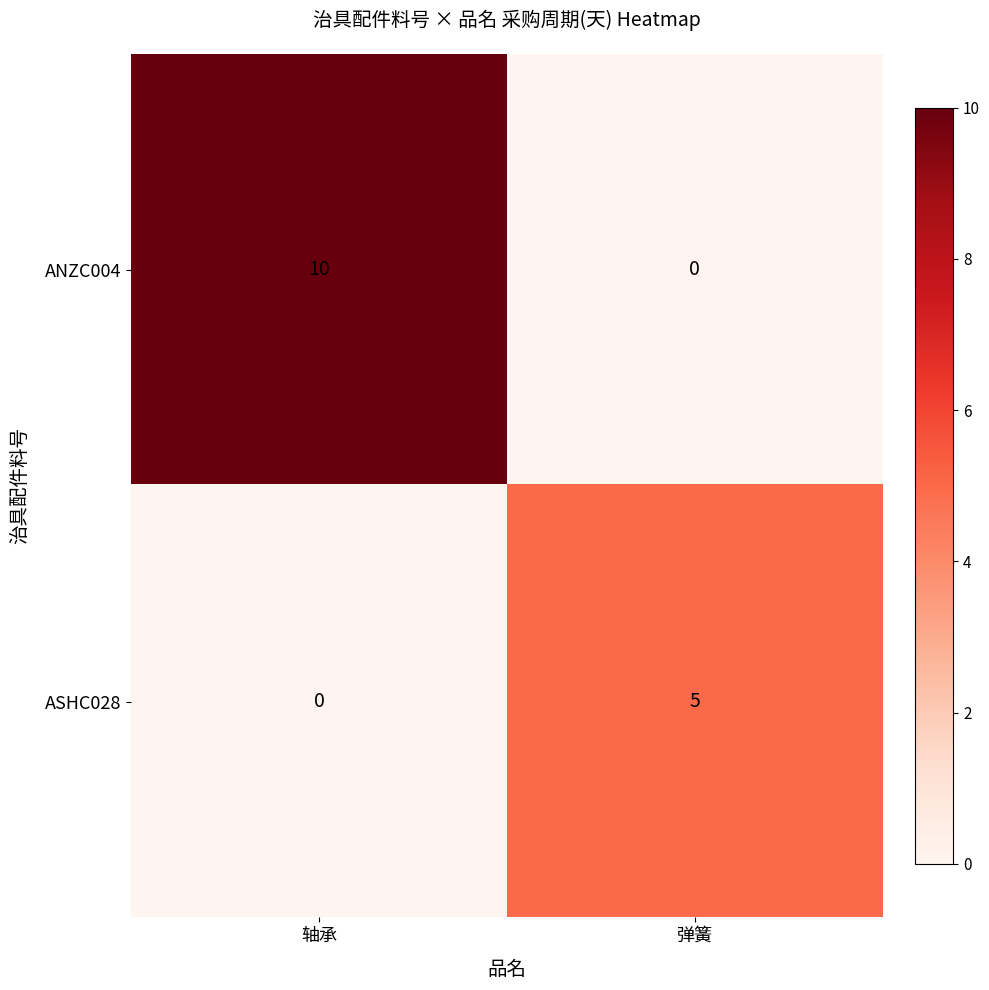

Which series has the largest total across all categories?

ANZC004